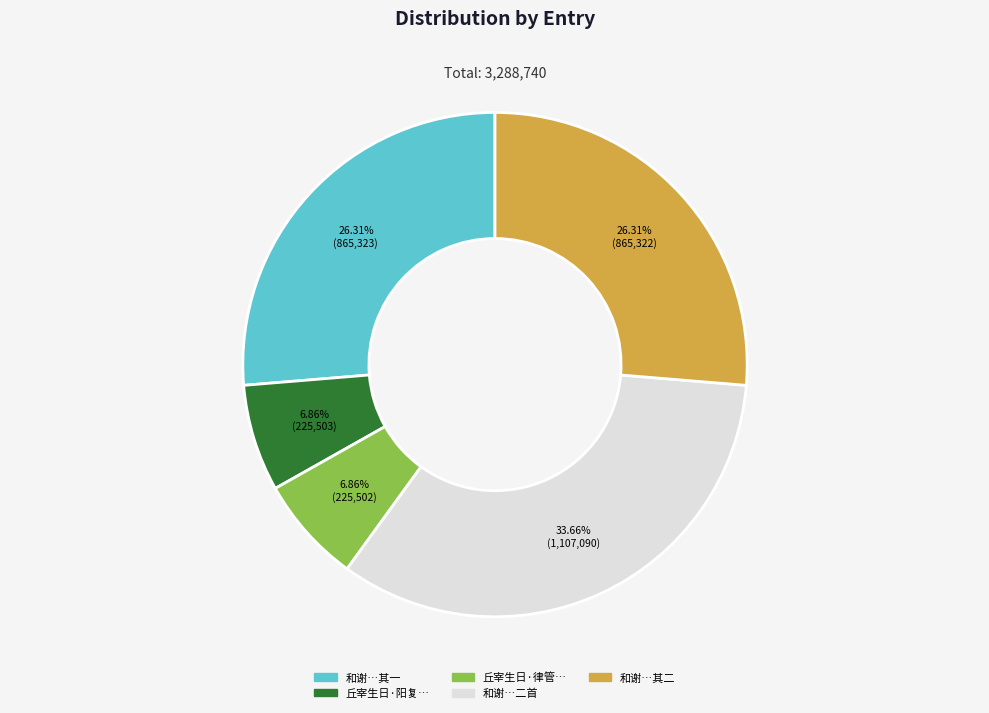

Between 和谢…其二 and 丘宰生日·律管…, which is larger?

和谢…其二